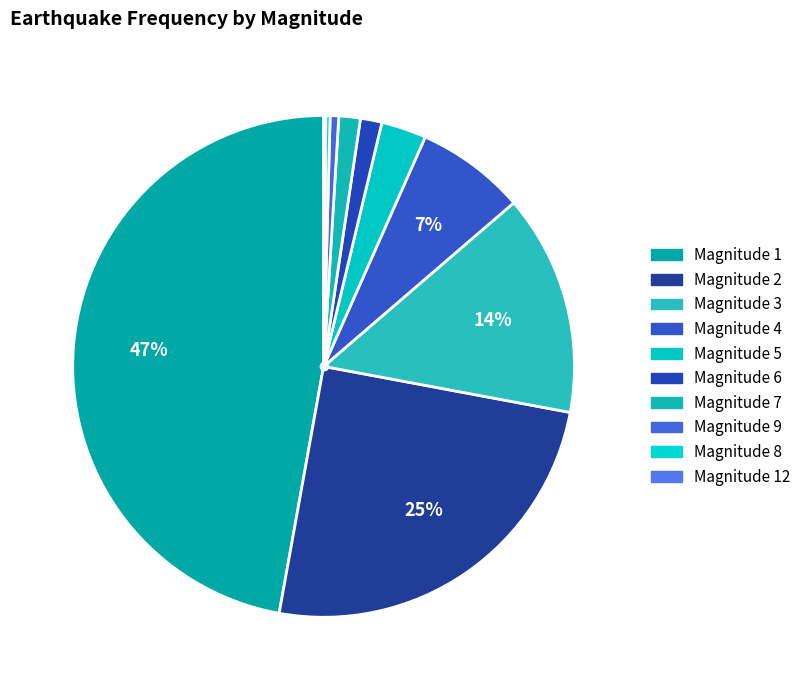

What is the smallest slice in the pie chart?

12